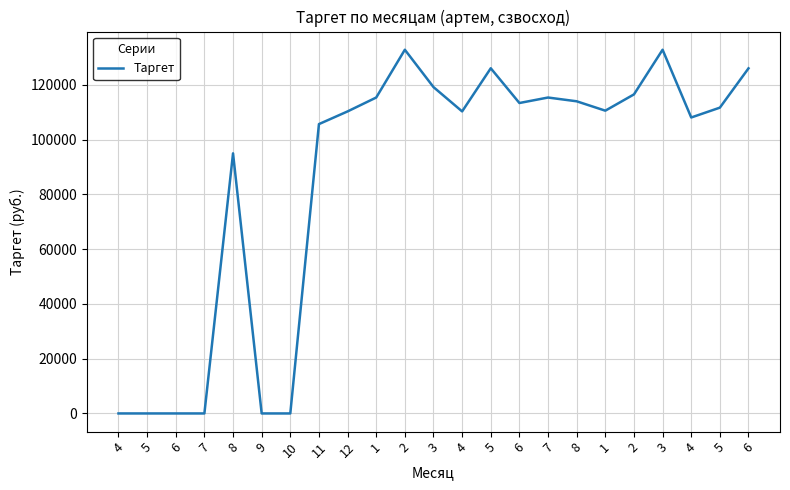

How many interior local valleys (lower than both neighbors) does the data have?

4